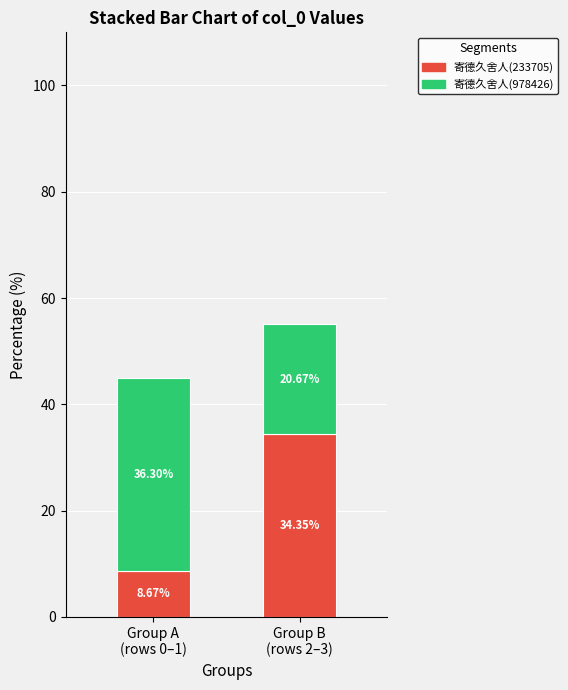

What is the difference between the maximum and minimum values in the 寄德久舍人(233705) series?

25.7